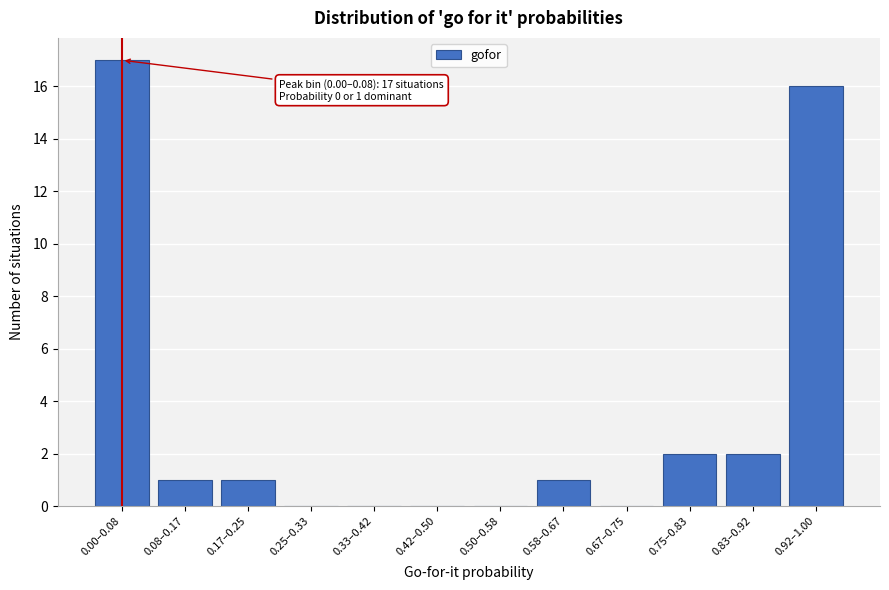

Reading left to right, extract all data points from this chart.

0.00–0.08=17	0.08–0.17=1	0.17–0.25=1	0.25–0.33=0	0.33–0.42=0	0.42–0.50=0	0.50–0.58=0	0.58–0.67=1	0.67–0.75=0	0.75–0.83=2	0.83–0.92=2	0.92–1.00=16